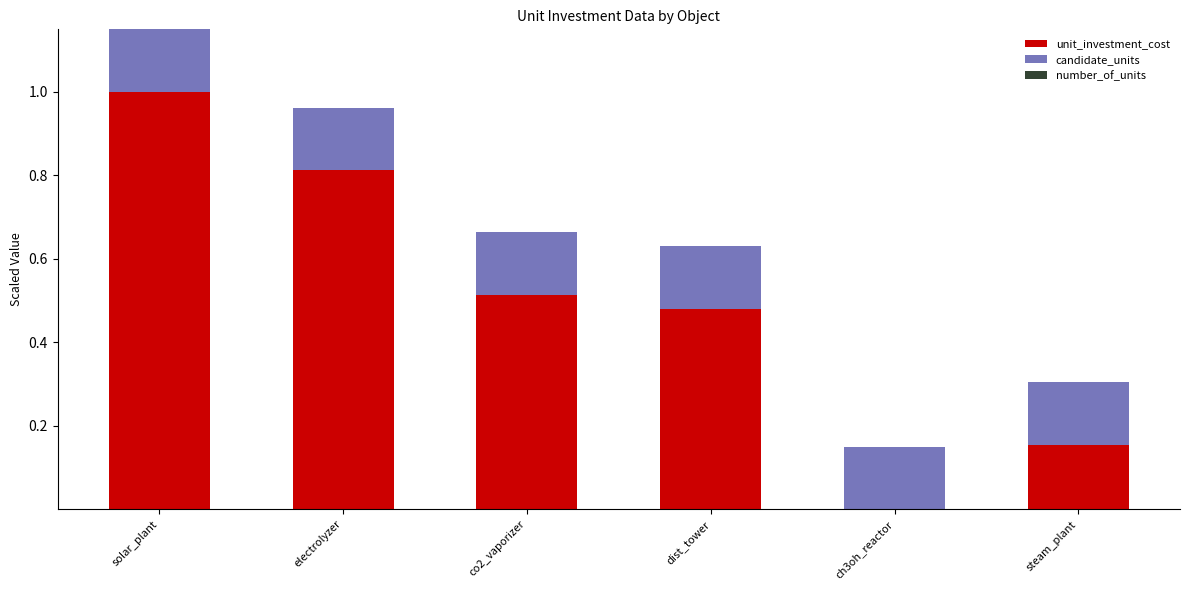

What is the sum of all unit_investment_cost values?

3.0